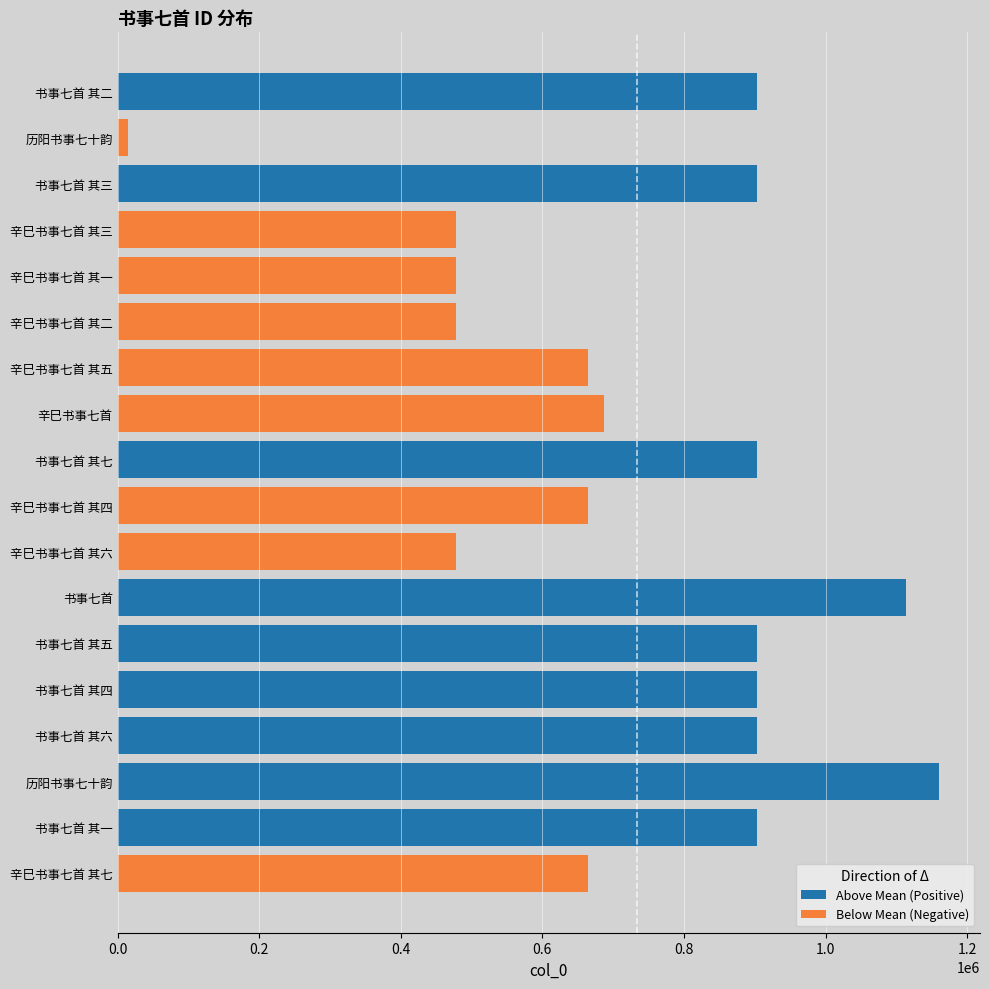

How many data points in Below Mean (Negative) are less than 15189?

9